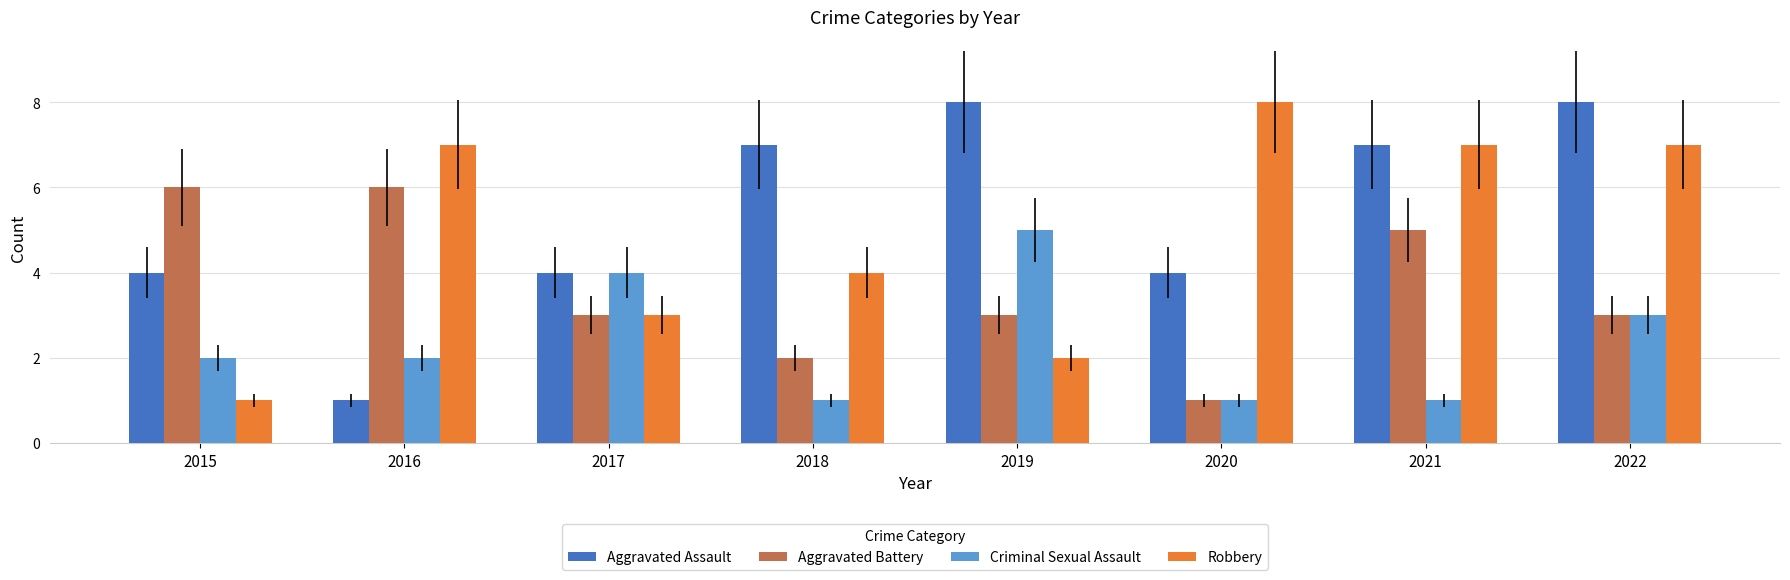

Which series has the largest total across all categories?

Aggravated Assault